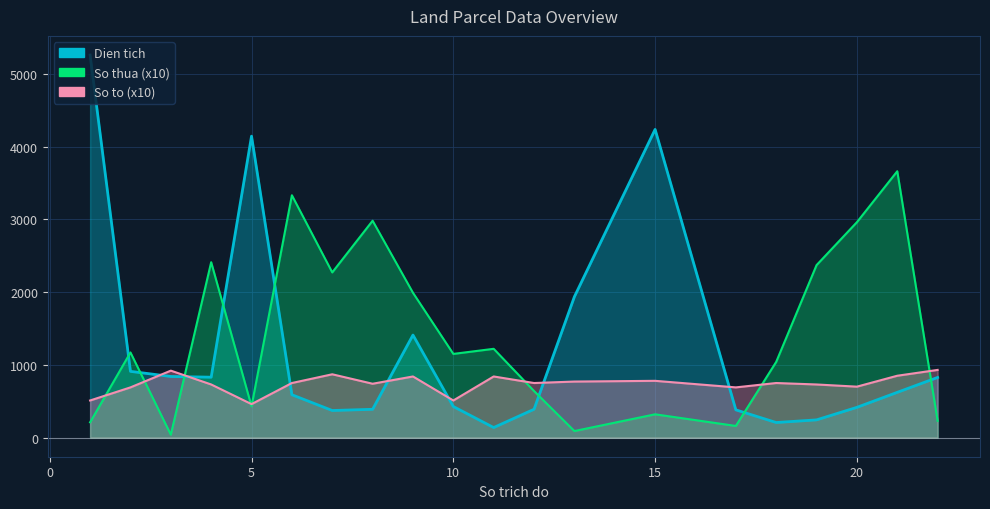

Which category has the highest value across all series?

1